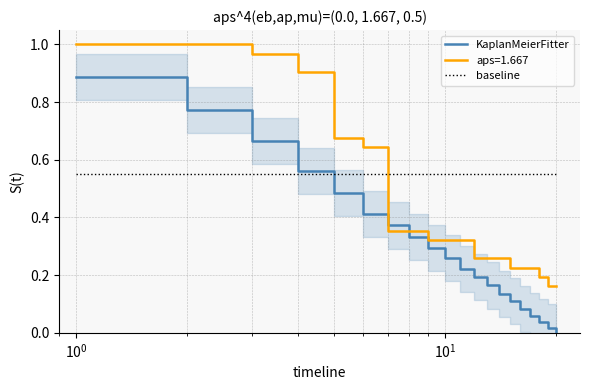

How many intersections are there between aps=1.667 and baseline?

1